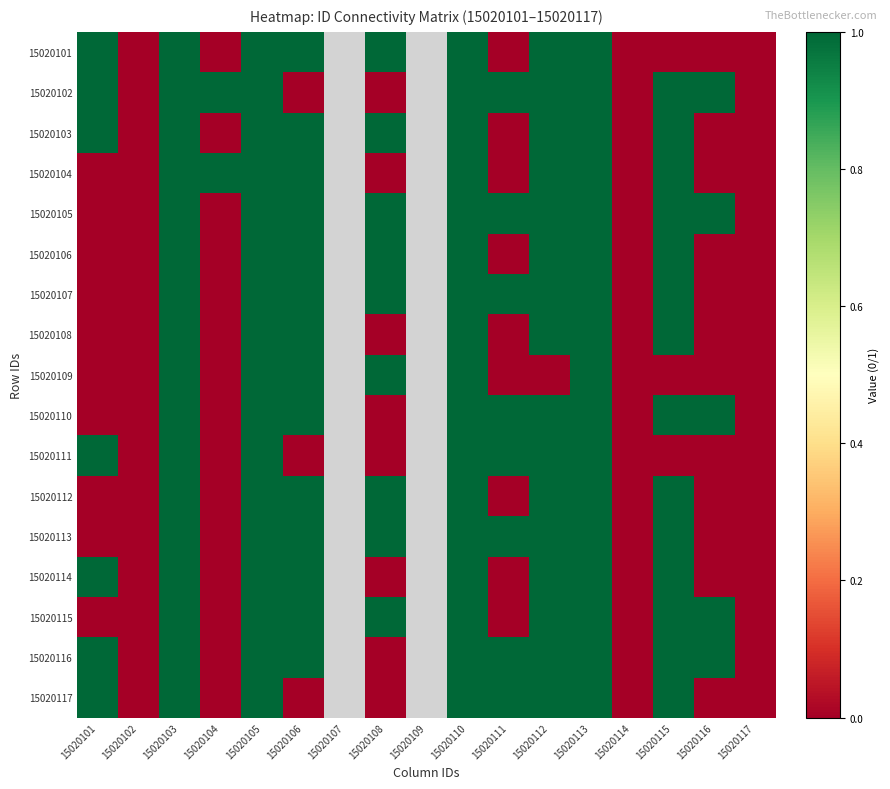

Between 15020115 and 15020103, which is larger?

15020103